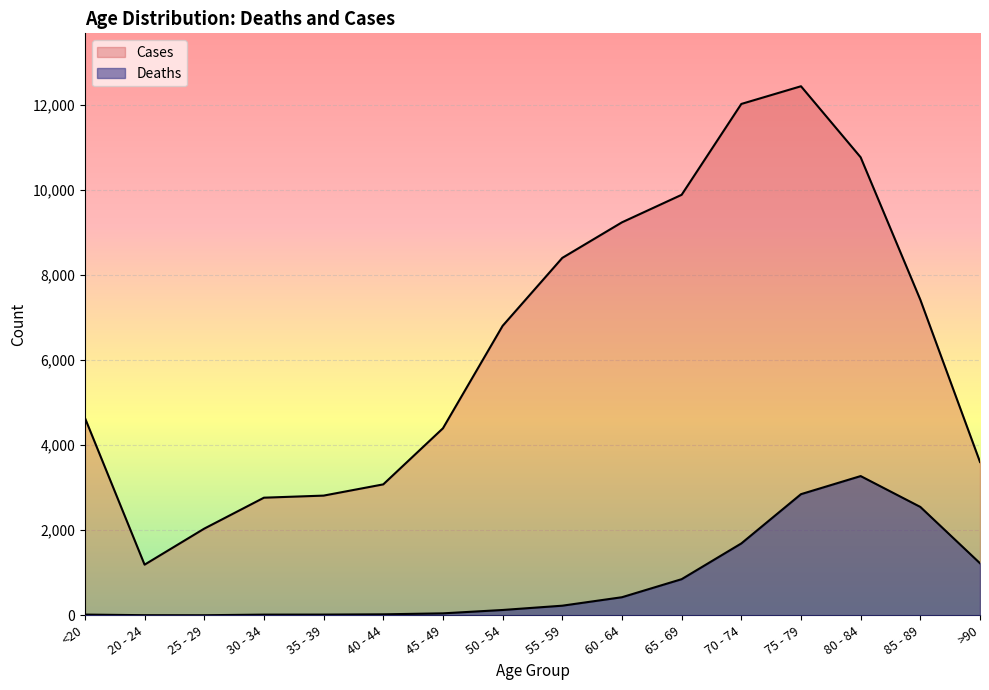

Is the value of Cases at 65 - 69 greater than the value of Deaths at 25 - 29?

Yes